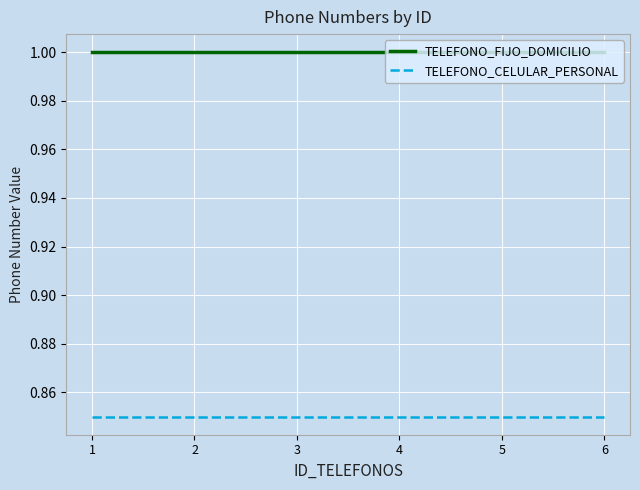

True or false: TELEFONO_CELULAR_PERSONAL and TELEFONO_FIJO_DOMICILIO intersect in this chart.

False